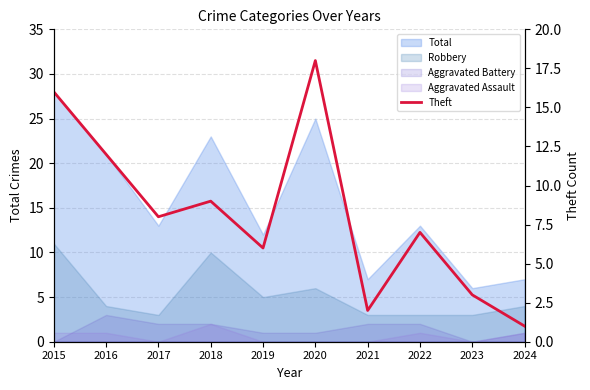

How many values are below 8?

5